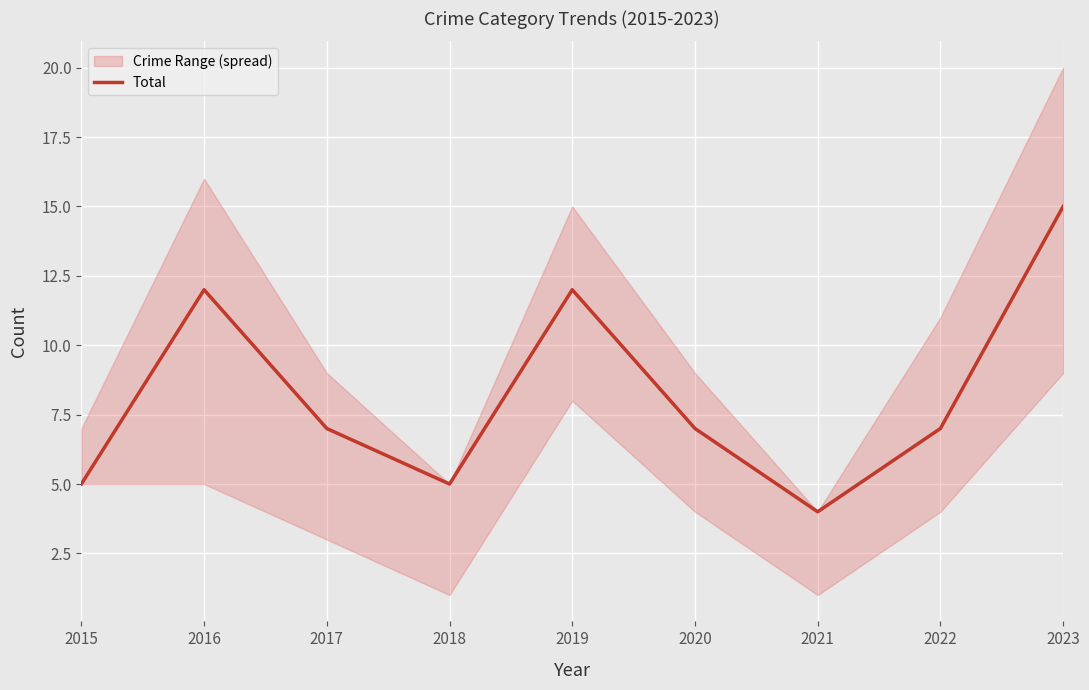

Where is the first local minimum?

2018